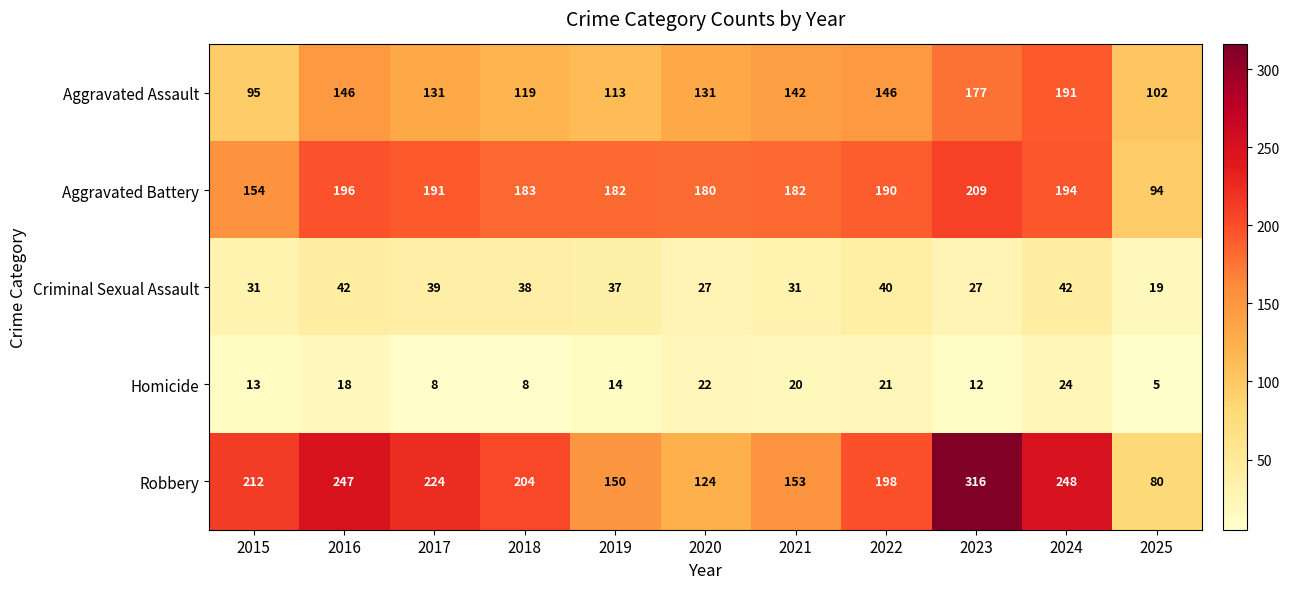

What is the sum of all Robbery values?

2156